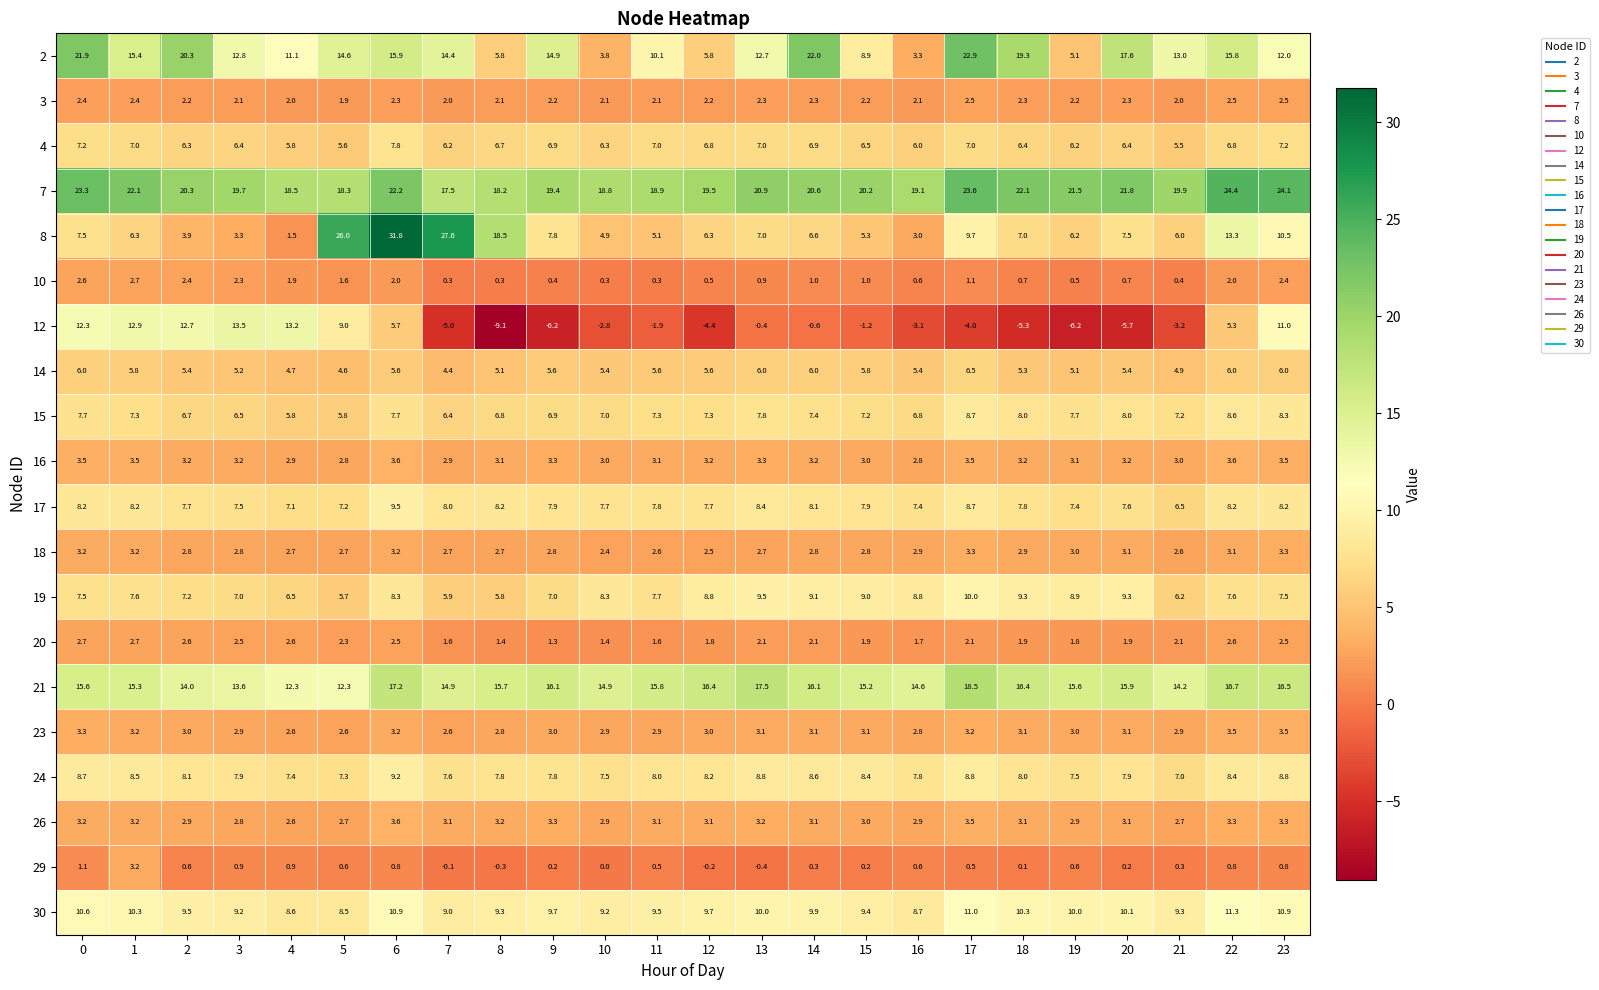

What is the smallest value displayed?

-9.1